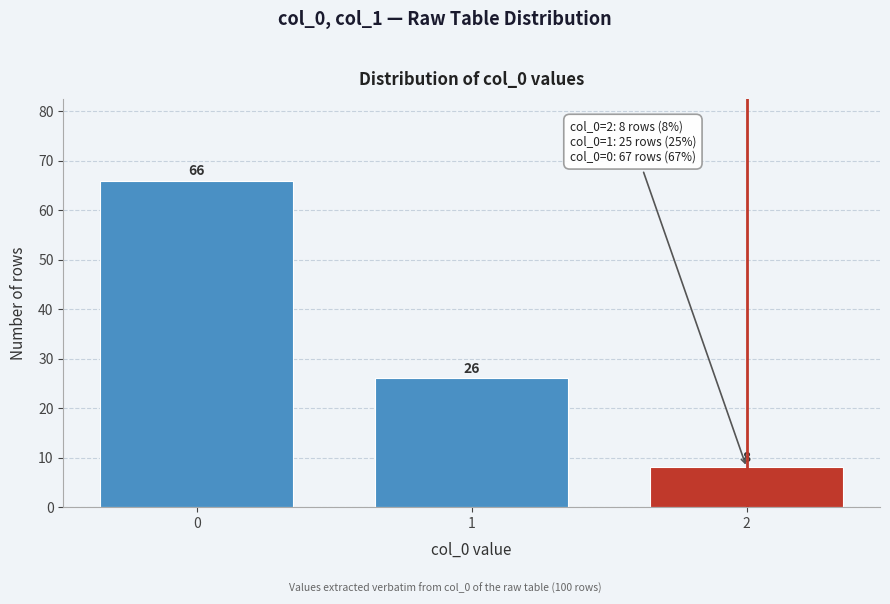

Reading left to right, transcribe all the data shown in this chart.

66	26	8